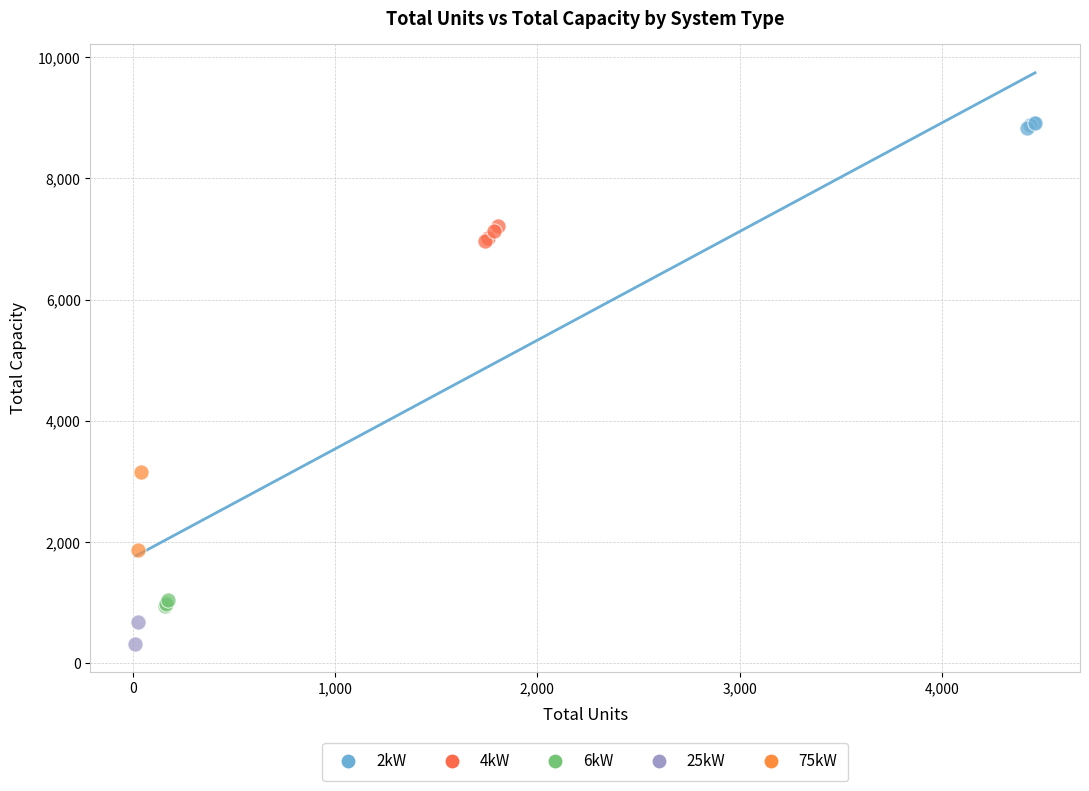

Which series reaches the minimum Y coordinate?

25kW